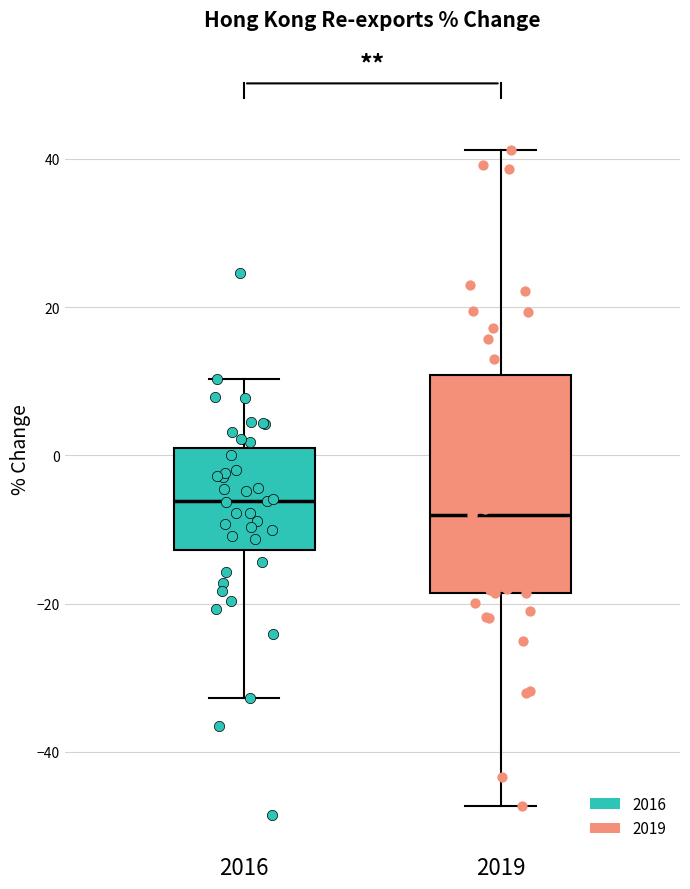

Comparing the boxes themselves (not the whiskers), which one is the tallest?

2019